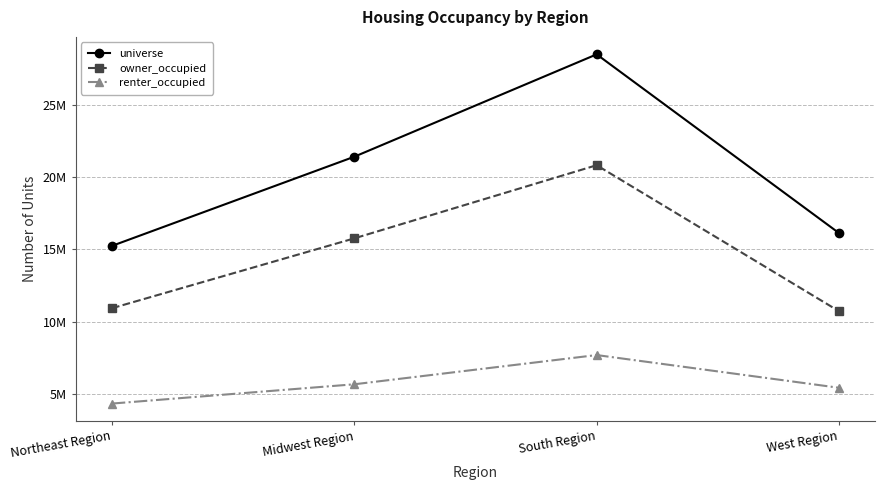

The value of universe at West Region is 16133390. True or false?

True